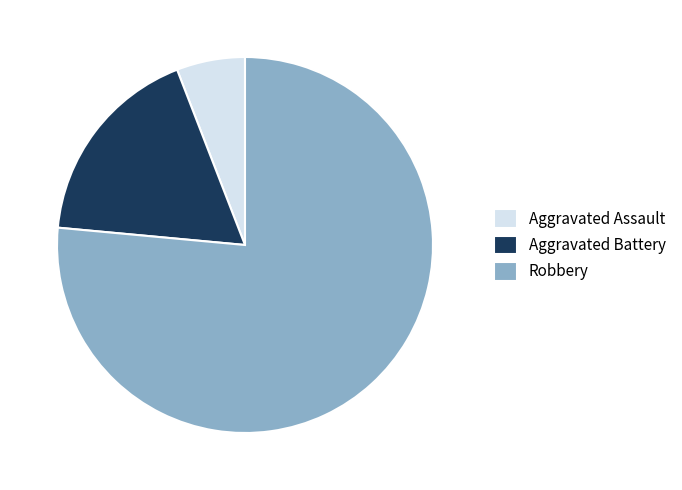

Is there a majority slice in this chart?

Yes